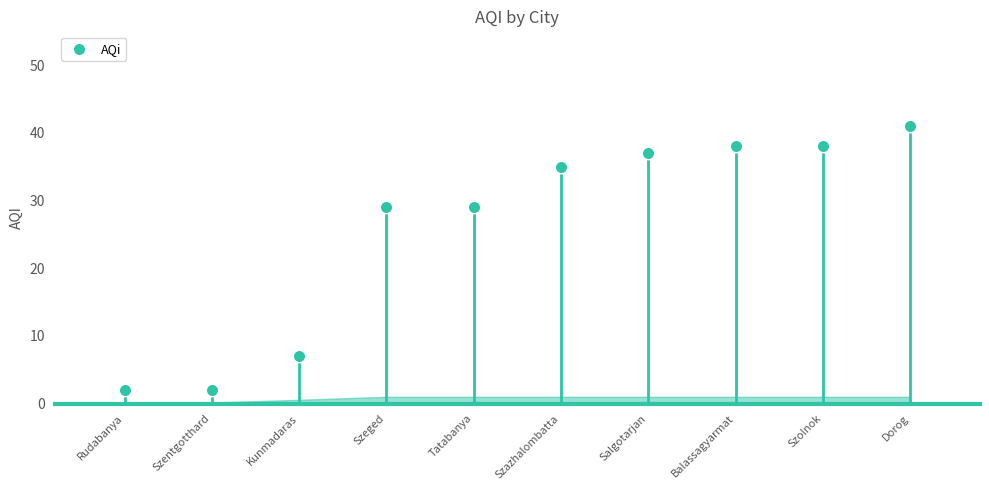

What is the range of Y values (max minus min)?

39